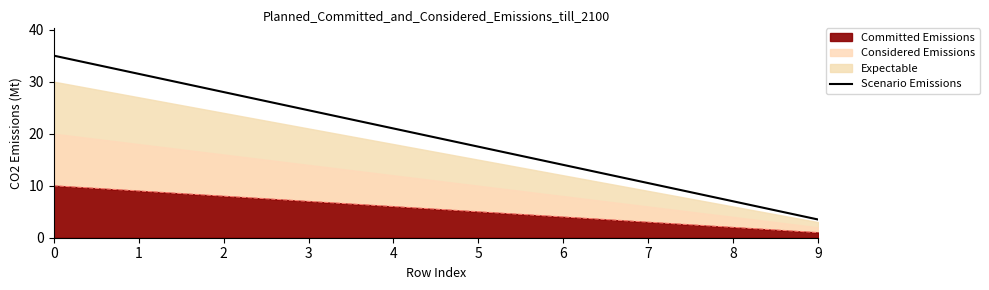

Read the value at 4.

21.0